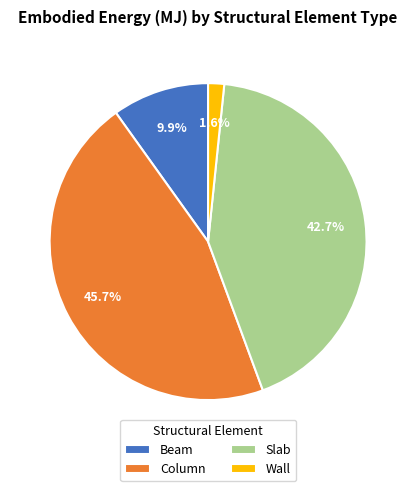

To the nearest percent, what portion does Beam represent?

10%